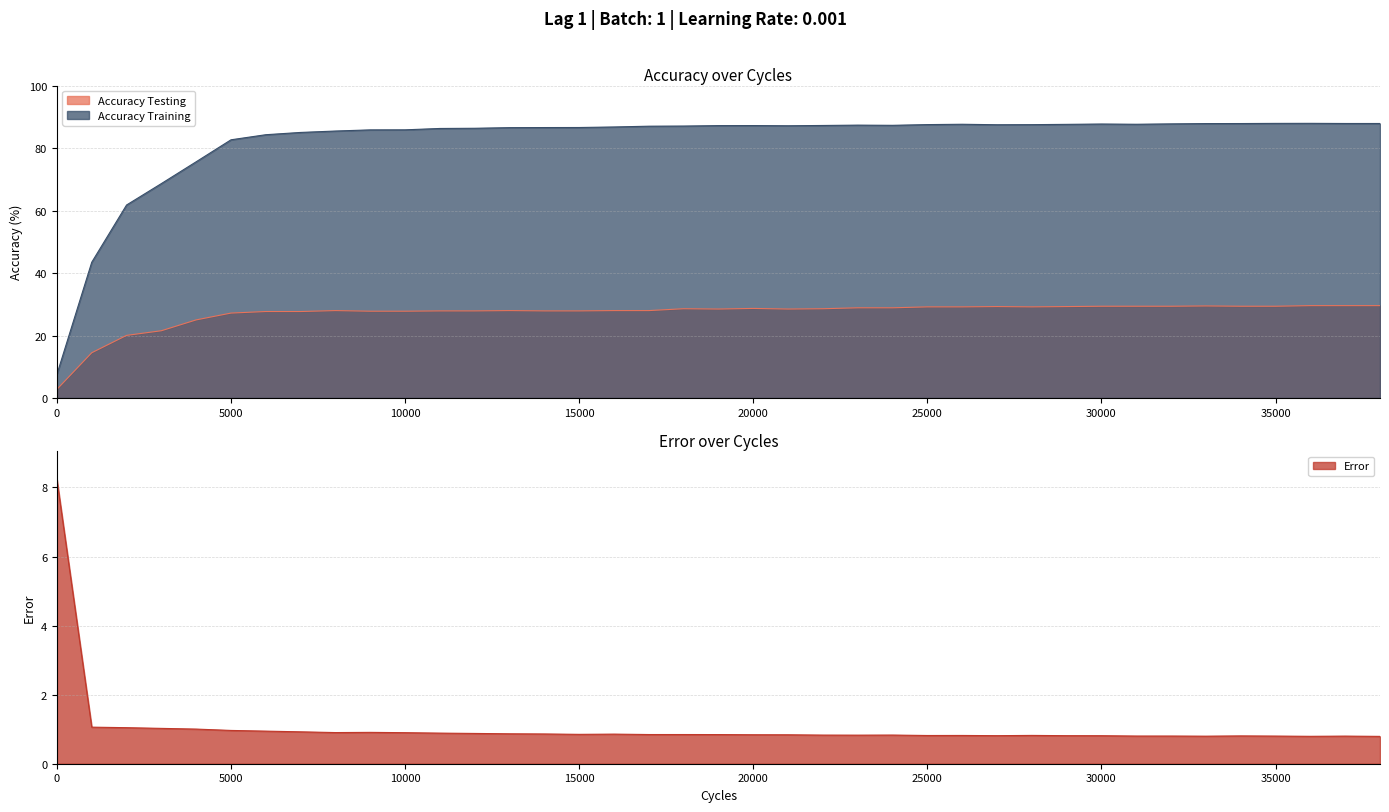

Is the value of Accuracy Training at 29000 greater than the value of Accuracy Testing at 29000?

Yes